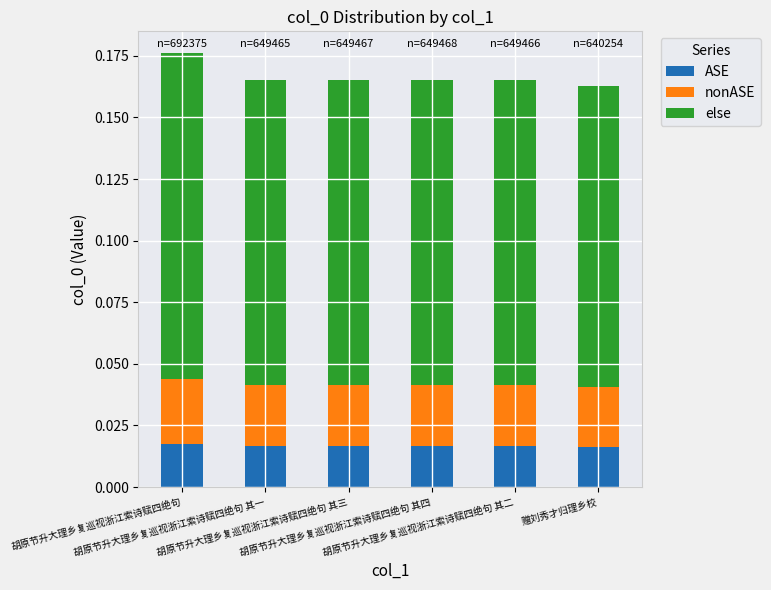

Does the chart contain any negative values?

No